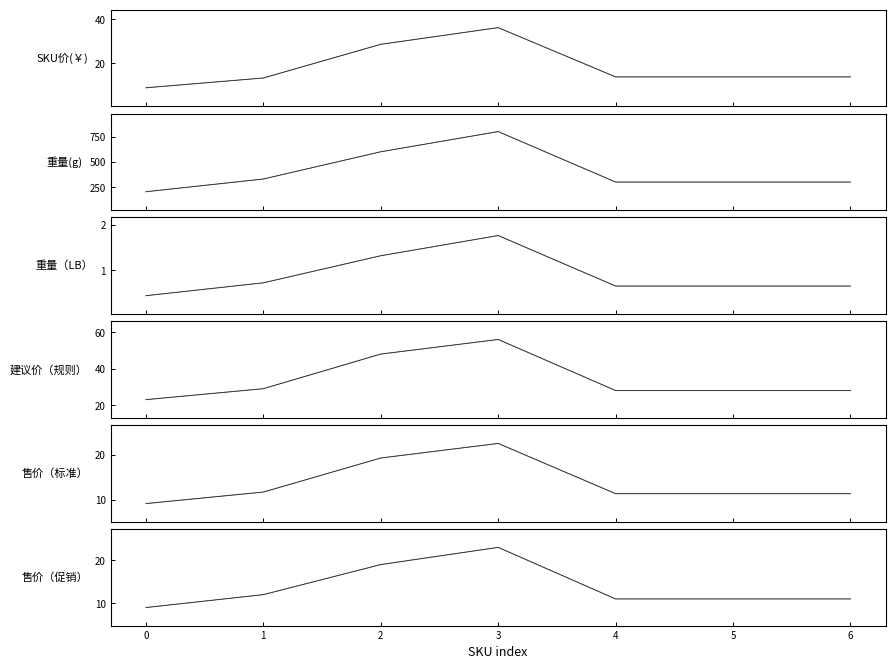

Between 2 and 3, which series saw the biggest shift?

重量(g)